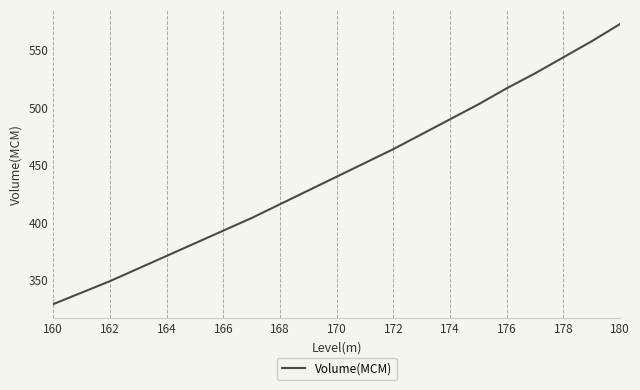

What is the difference between the maximum and minimum values?

244